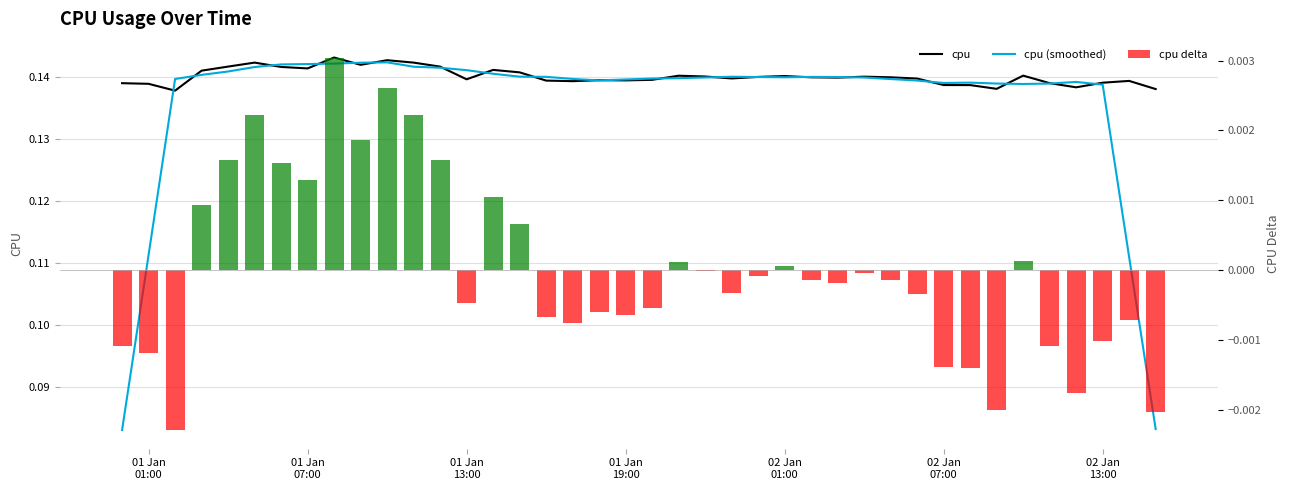

Which series has the largest range (max minus min)?

cpu (smoothed)